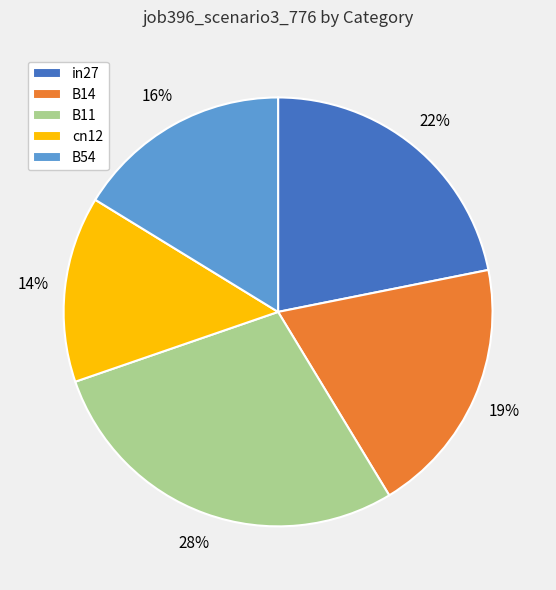

To the nearest percent, what percentage of the pie is B54?

16%